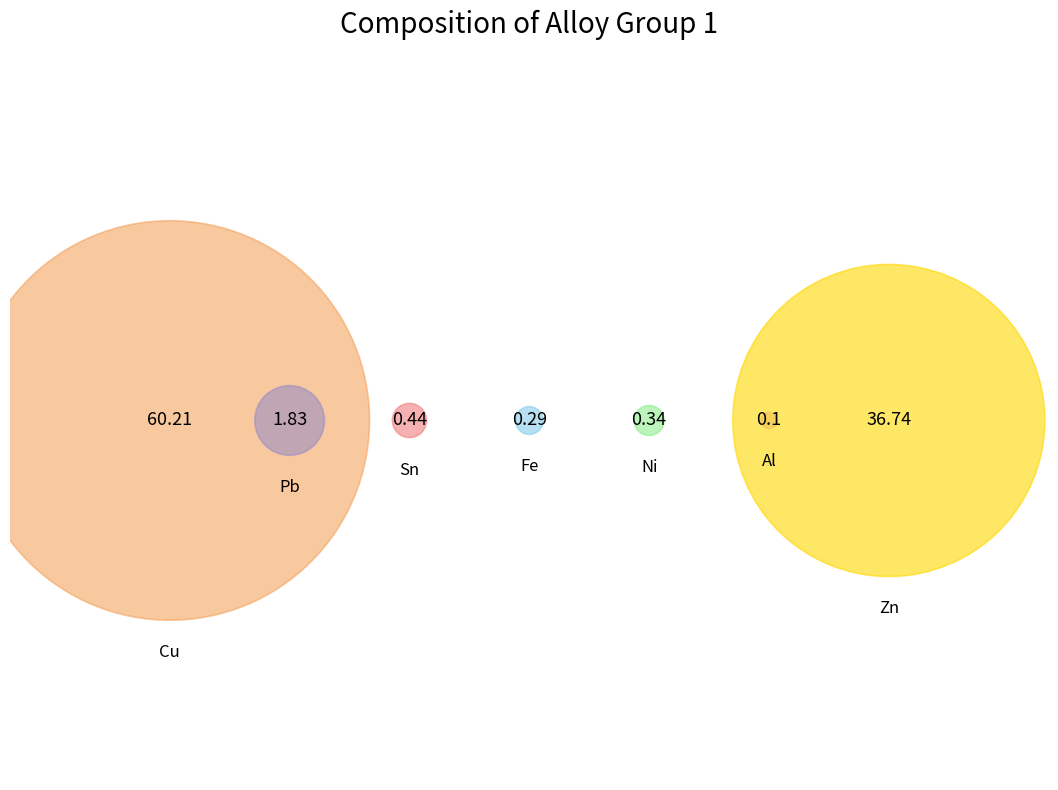

Is Cu the majority of the pie?

Yes